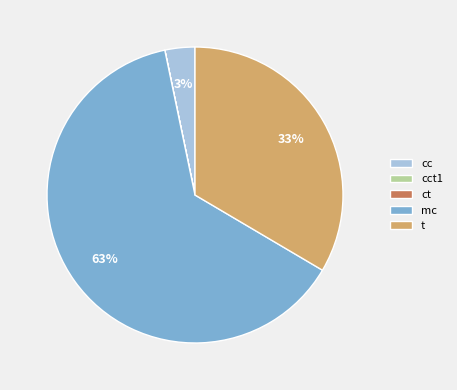

To the nearest percent, what is the average slice percentage?

20%